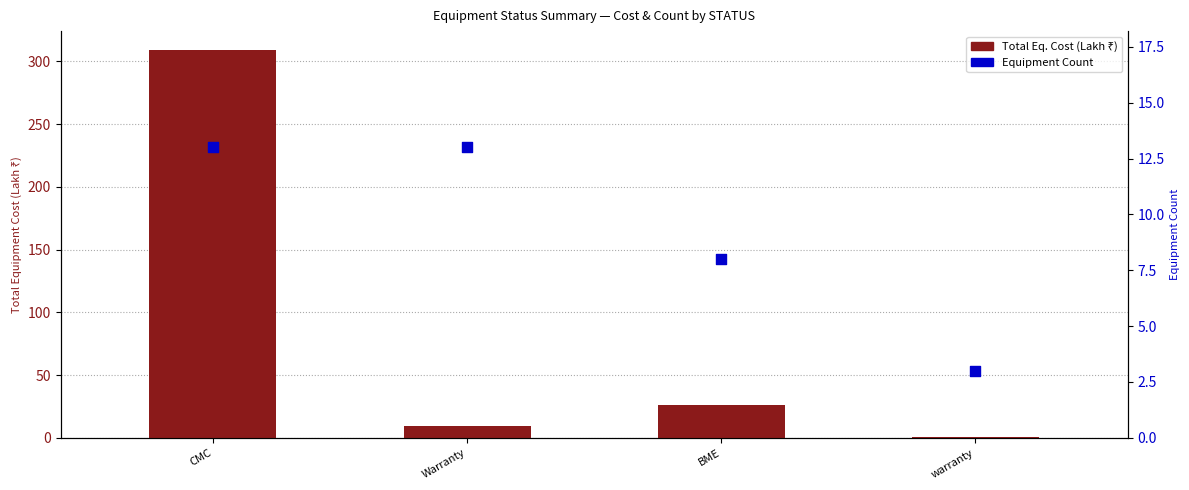

Which series has the largest total across all categories?

Total Eq. Cost (Lakh ₹)